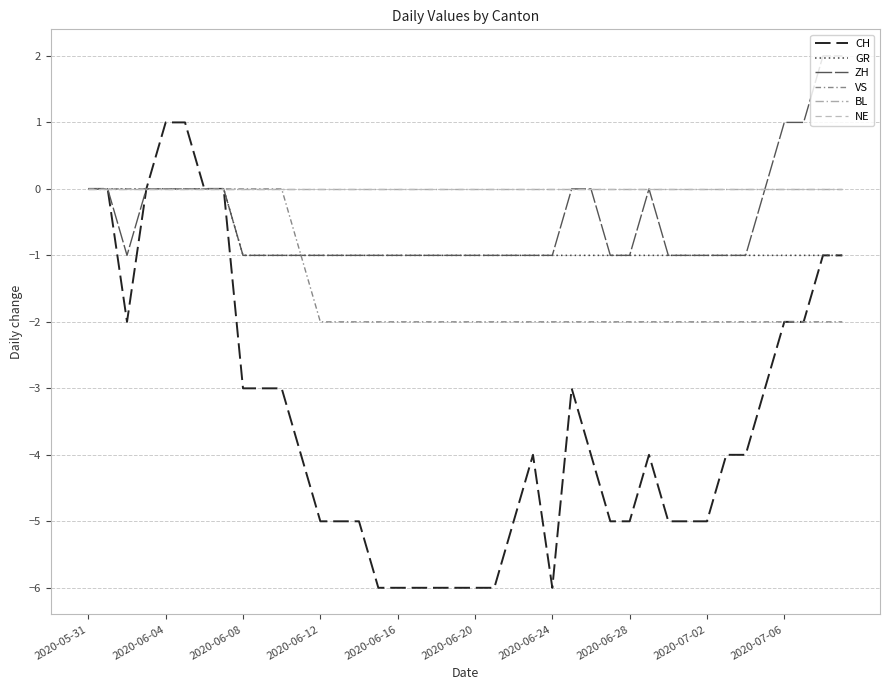

True or false: BL and GR cross at least once.

False